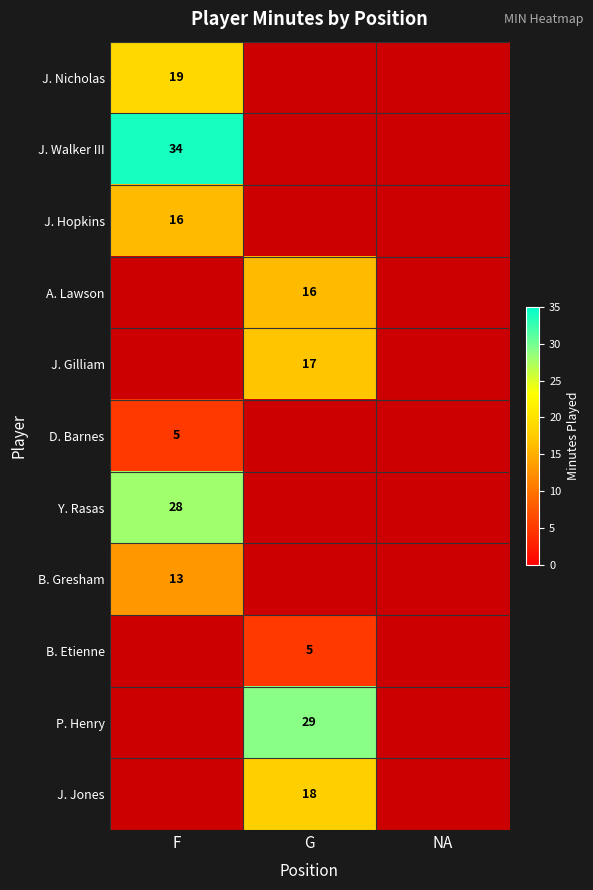

Where is J. Nicholas nearest to the value 19?

F